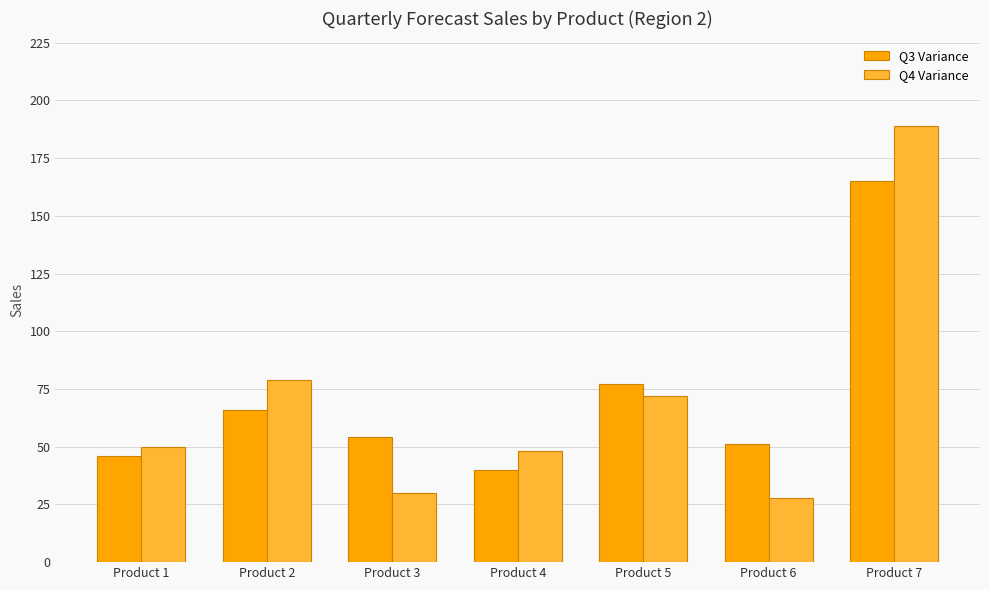

True or false: Q4 Variance has a value of 189 at Product 7.

True